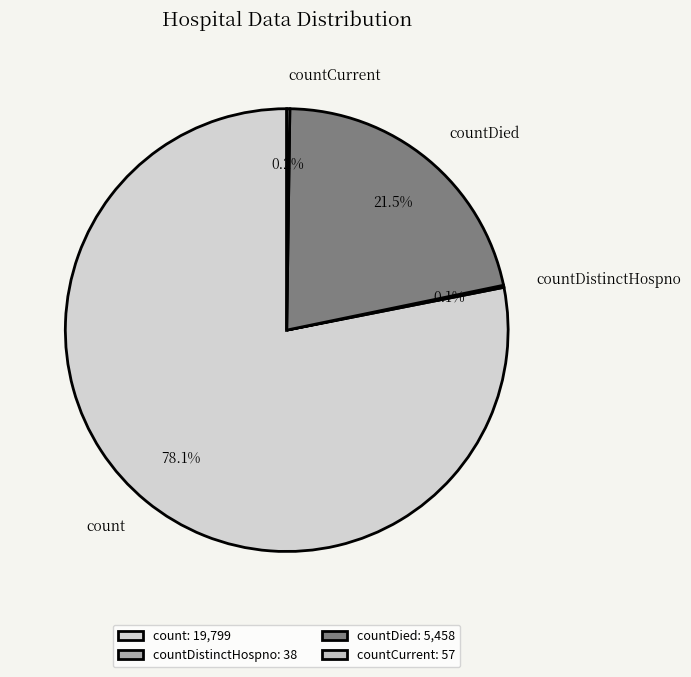

Does count account for over 50% of the chart?

Yes